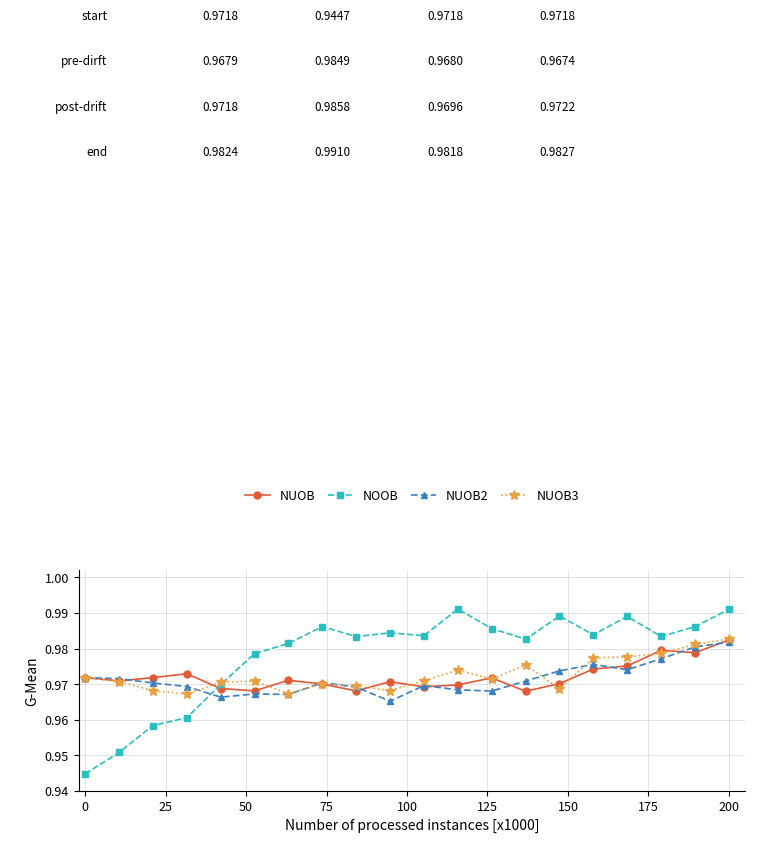

How many NUOB values are between 0 and 1?

20